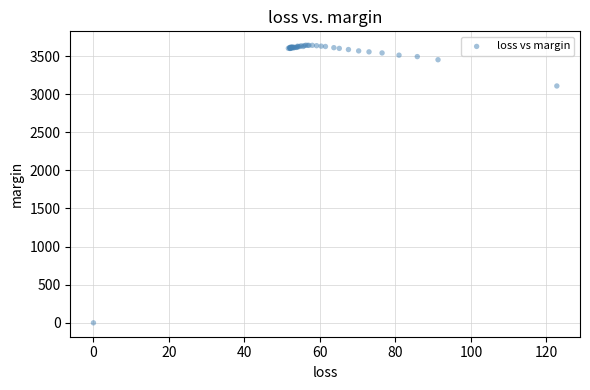

What Y value in the scatter plot is closest to 1820?

3107.1